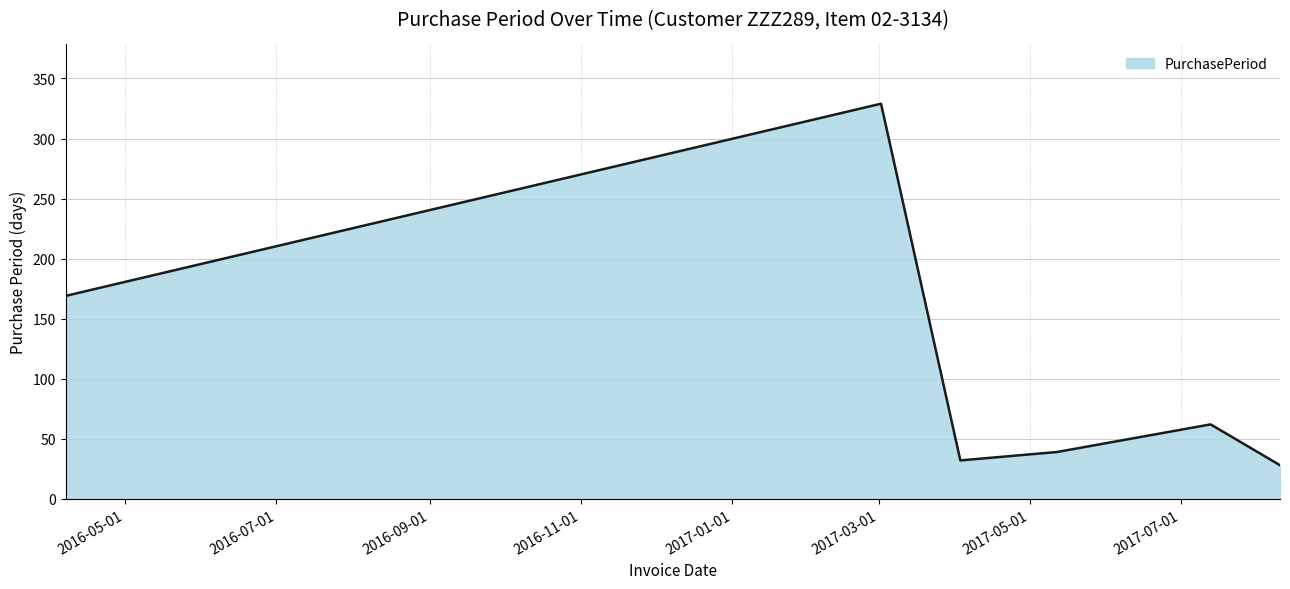

What is the sum of all values?

659